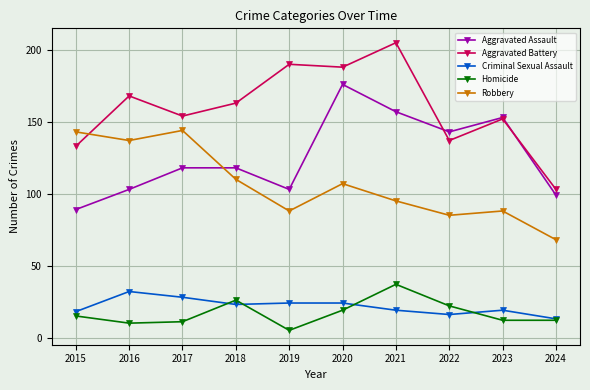

How many categories are shown in the chart?

10